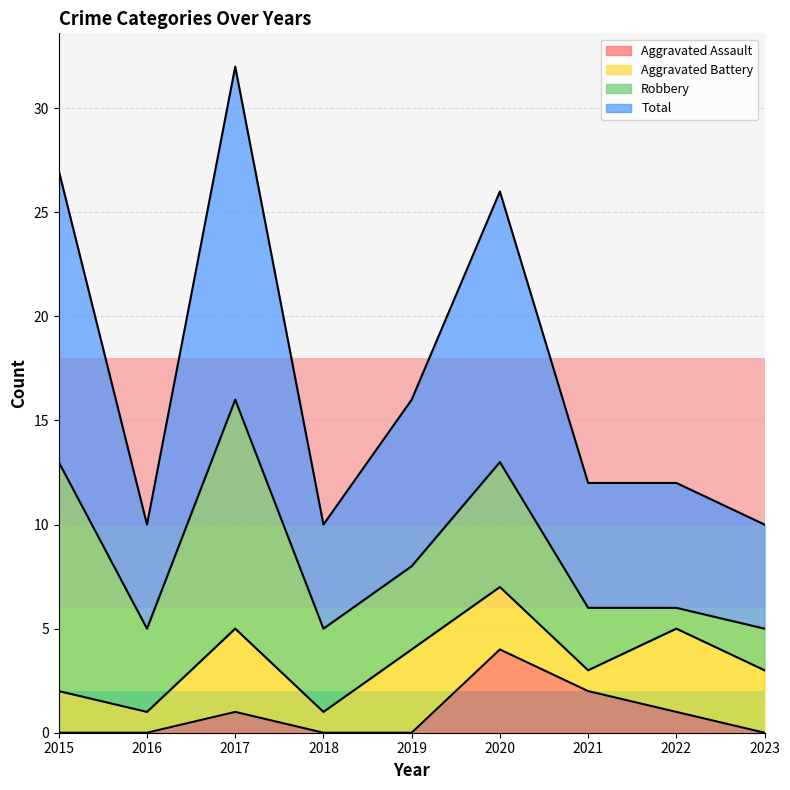

What is the value of the Total point at the 4th from the left?

10